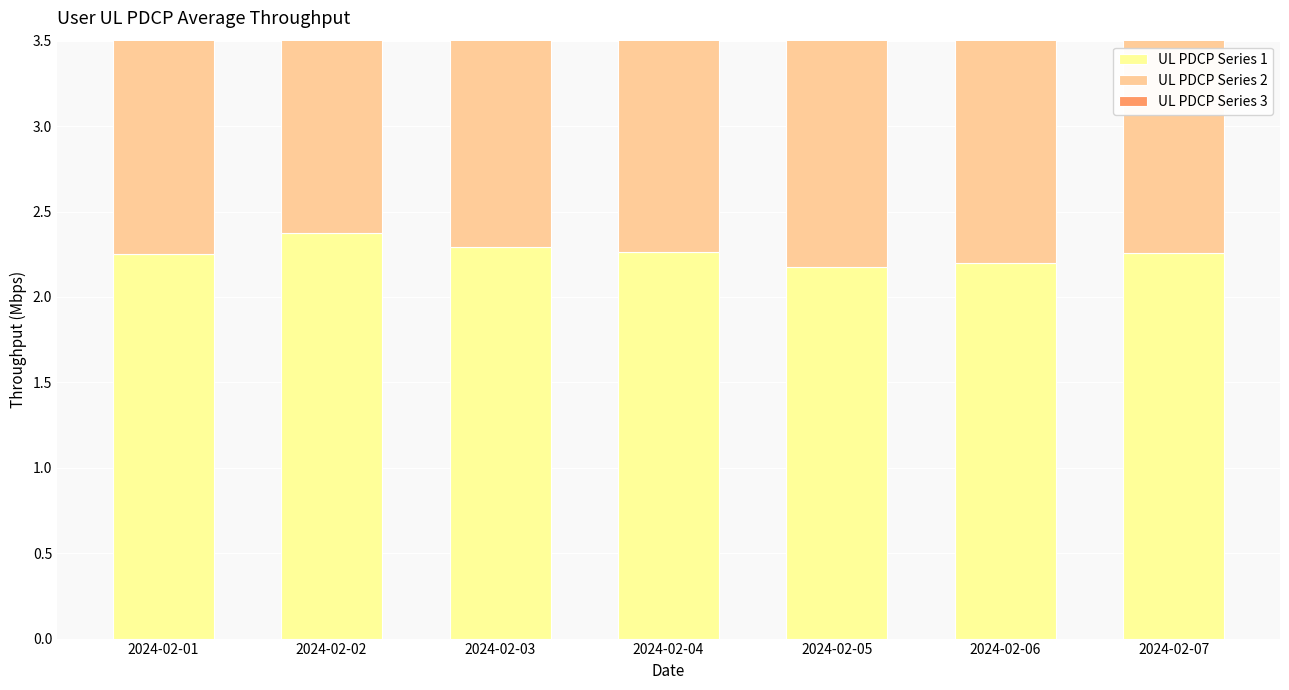

How many bars are there in each group?

3